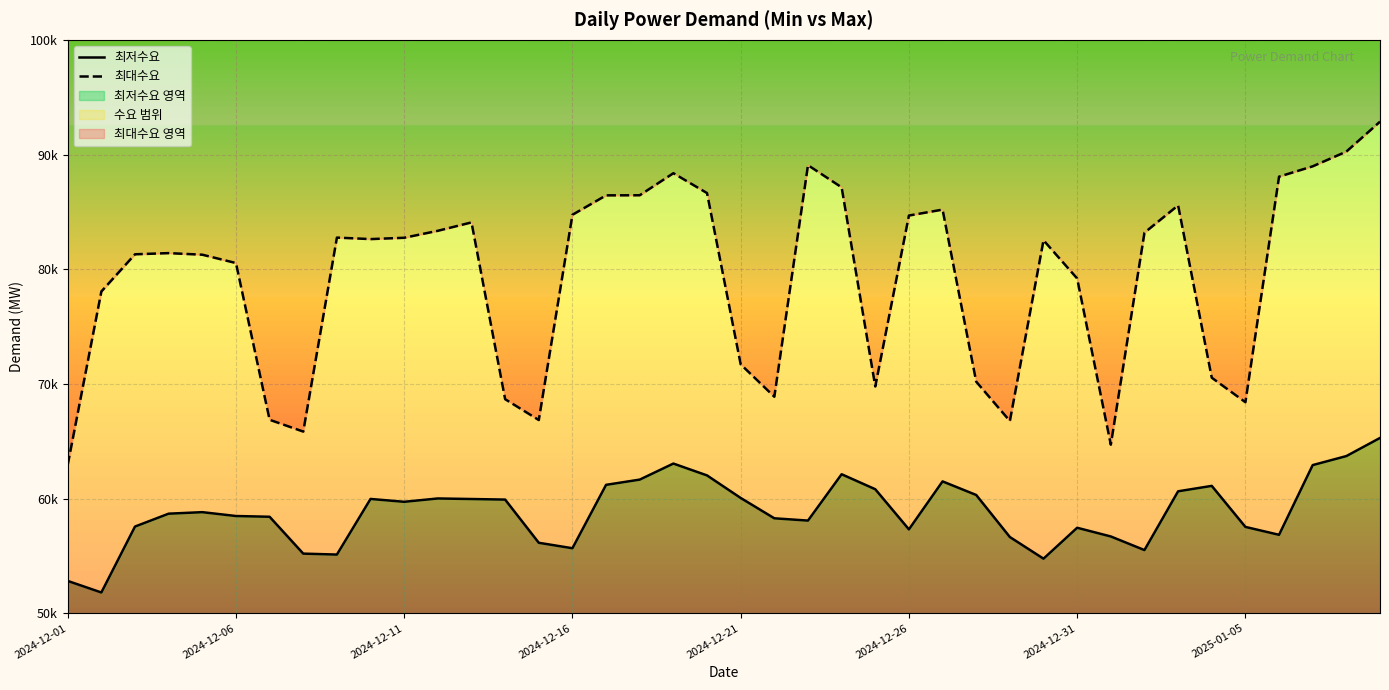

How many lines are shown in the chart?

2